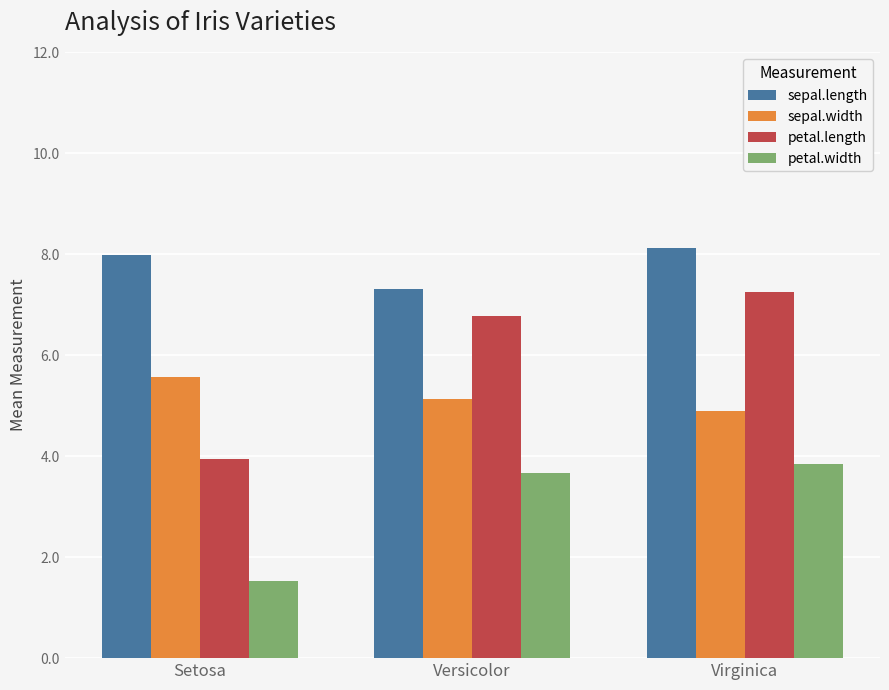

Which series has the largest total across all categories?

sepal.length